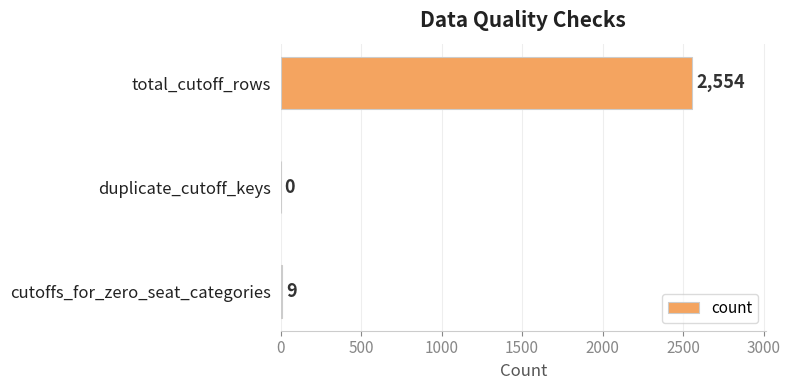

Are the bars horizontal?

Yes